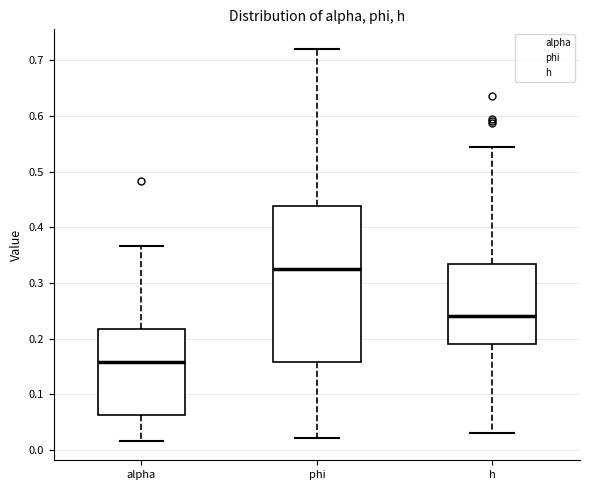

Which box has the lowest median line?

alpha